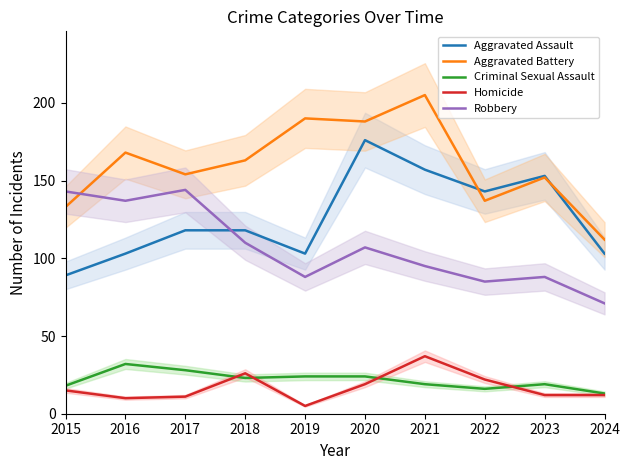

True or false: Homicide has a value of 60 at 2021.

False